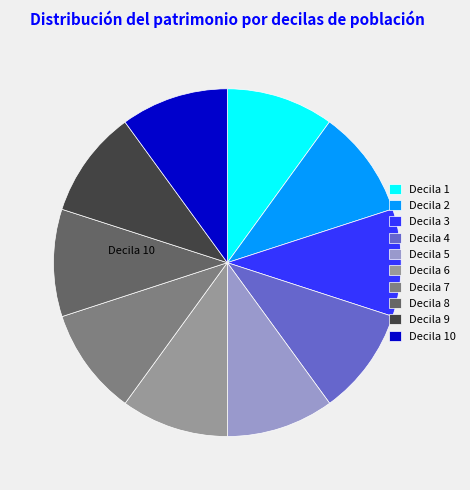

Is there any slice that represents more than half of the pie?

No